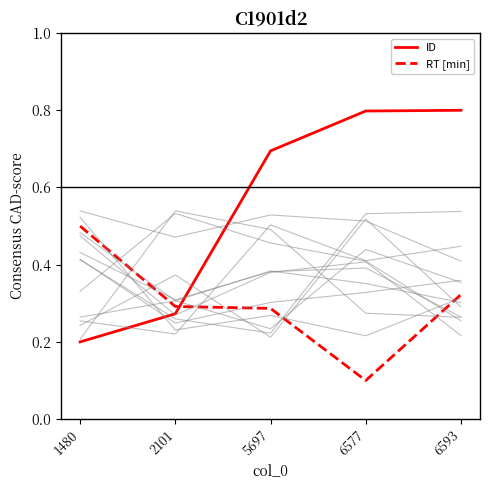

True or false: RT [min] and ID cross at least once.

True